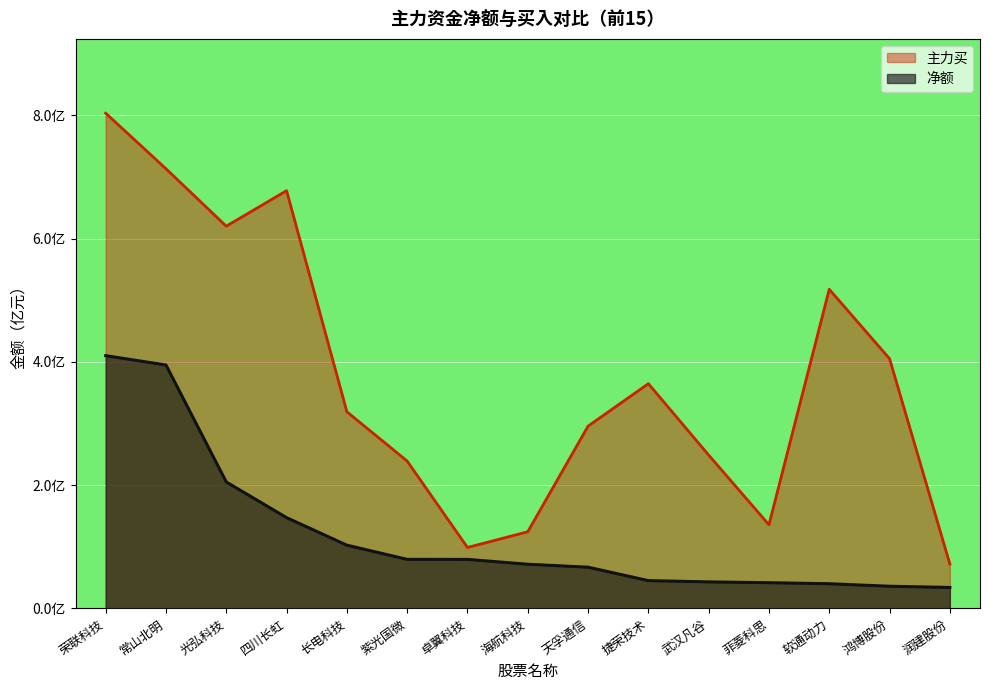

What is the label of the 13th point from the left?

软通动力